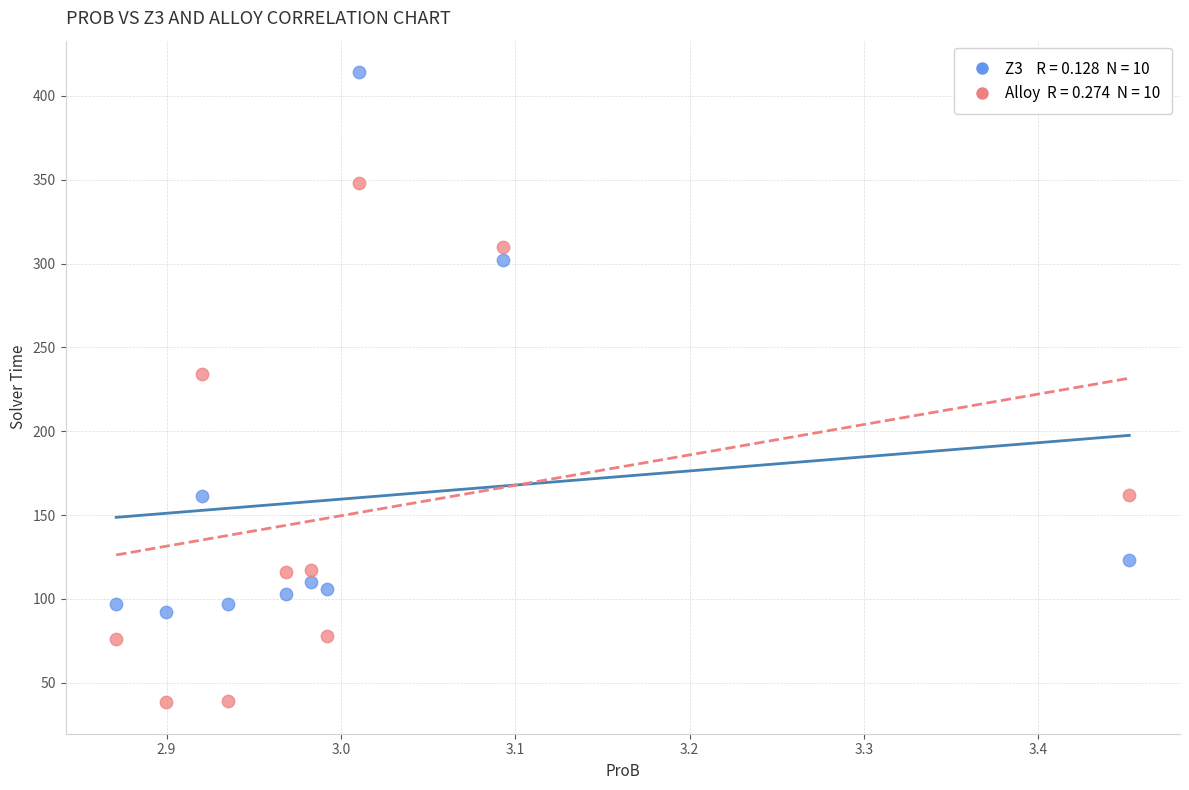

Across all data points, what is the range of X values (max minus min)?

0.6